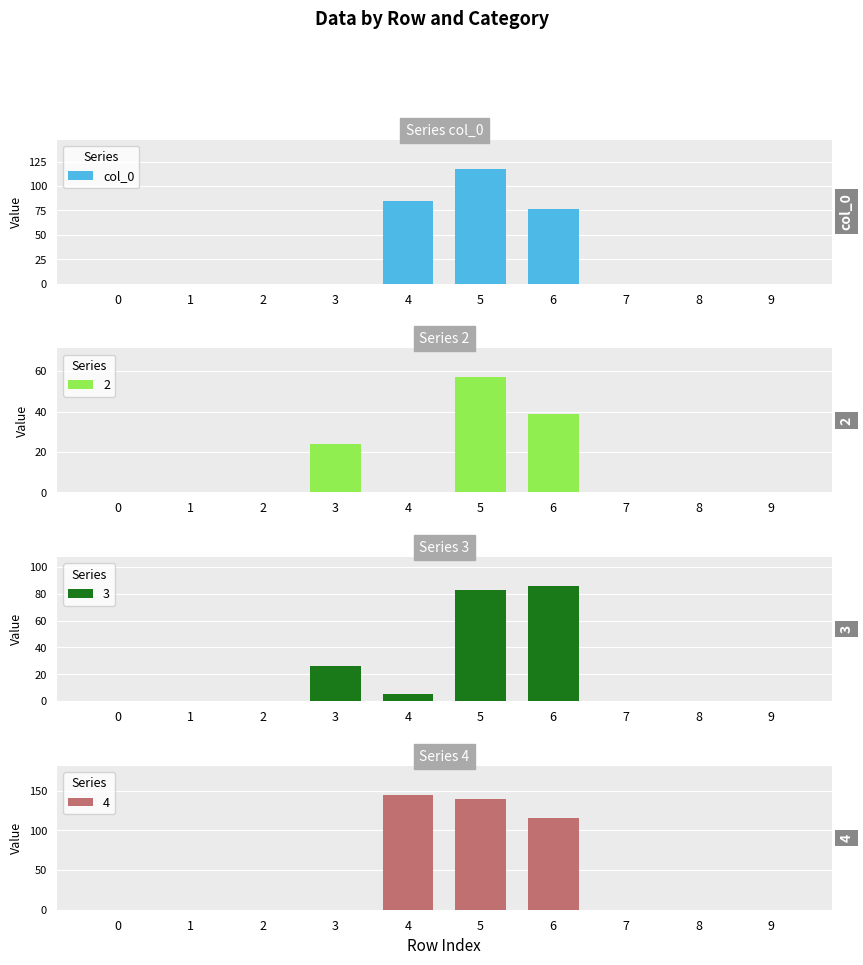

What is the average value?

28